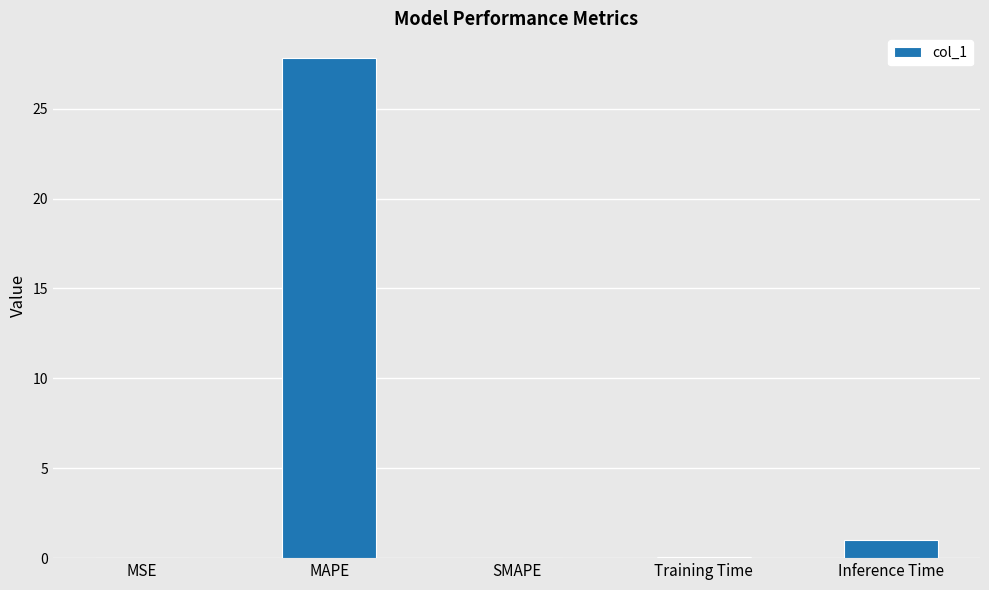

What is the sum of all values?

28.9